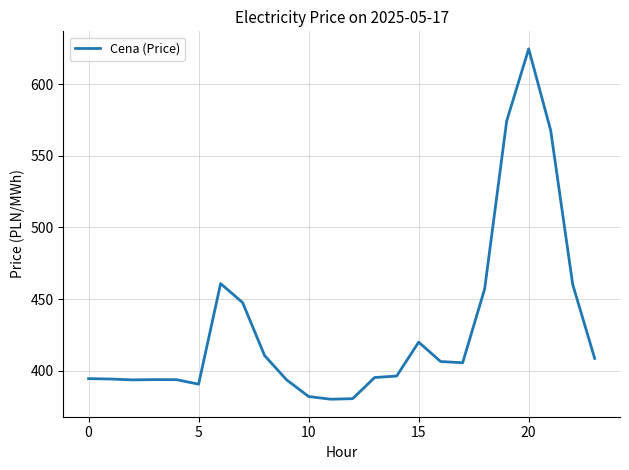

What is the greatest value displayed?

624.7